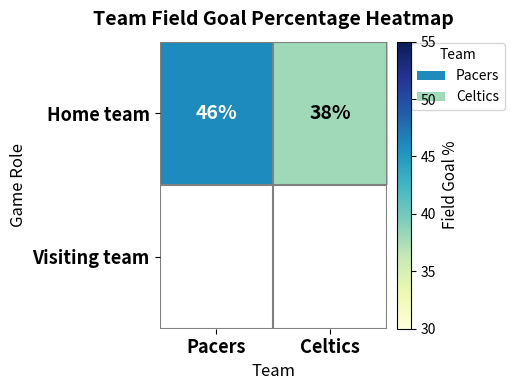

True or false: the data shows 16 at Celtics.

False